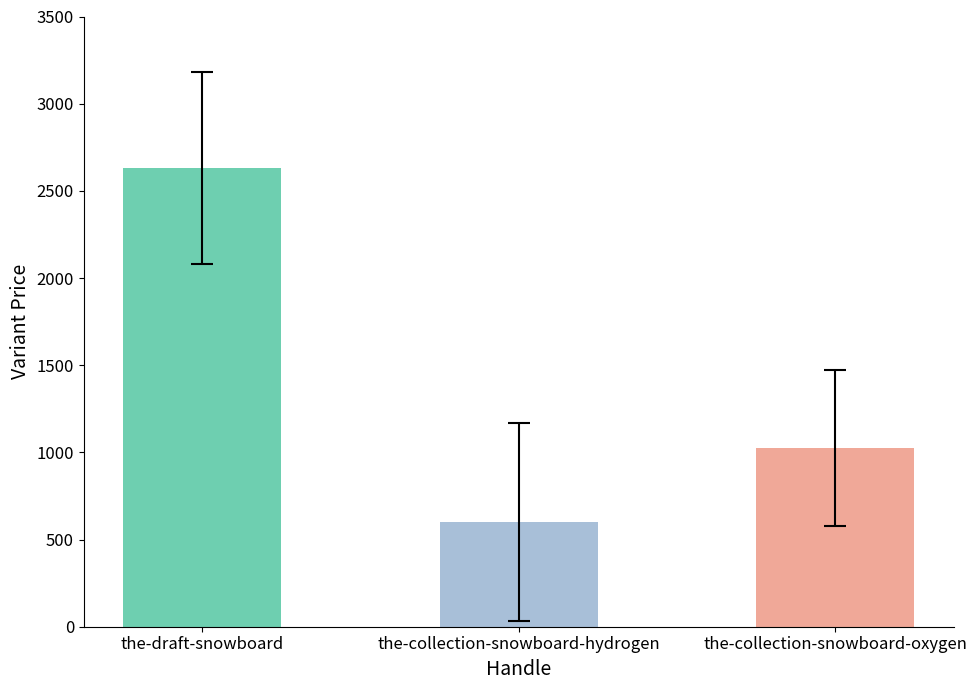

Does the chart contain any negative values?

No